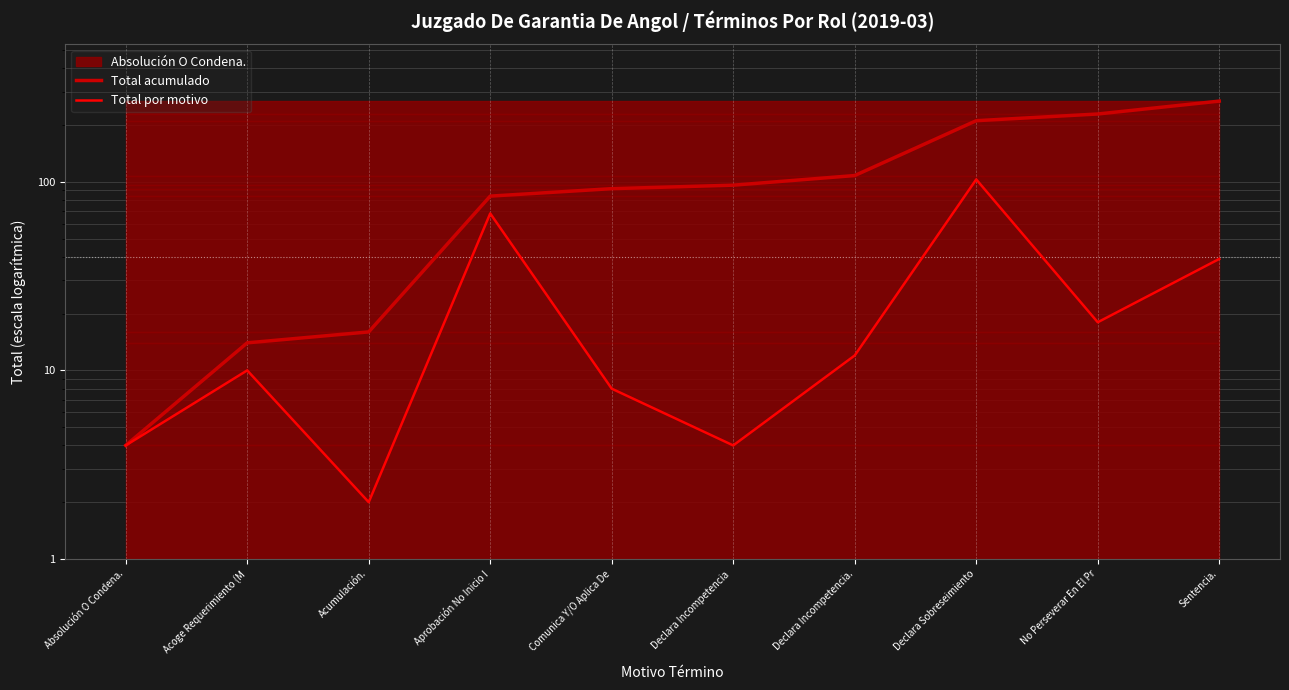

How many lines are shown in the chart?

2